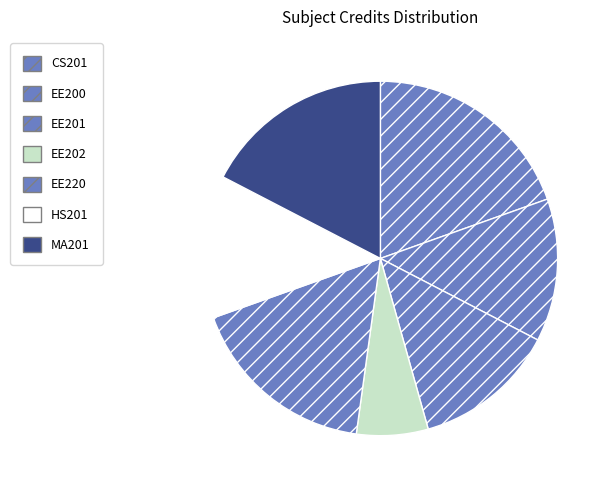

True or false: EE201 accounts for 26% of the total.

False